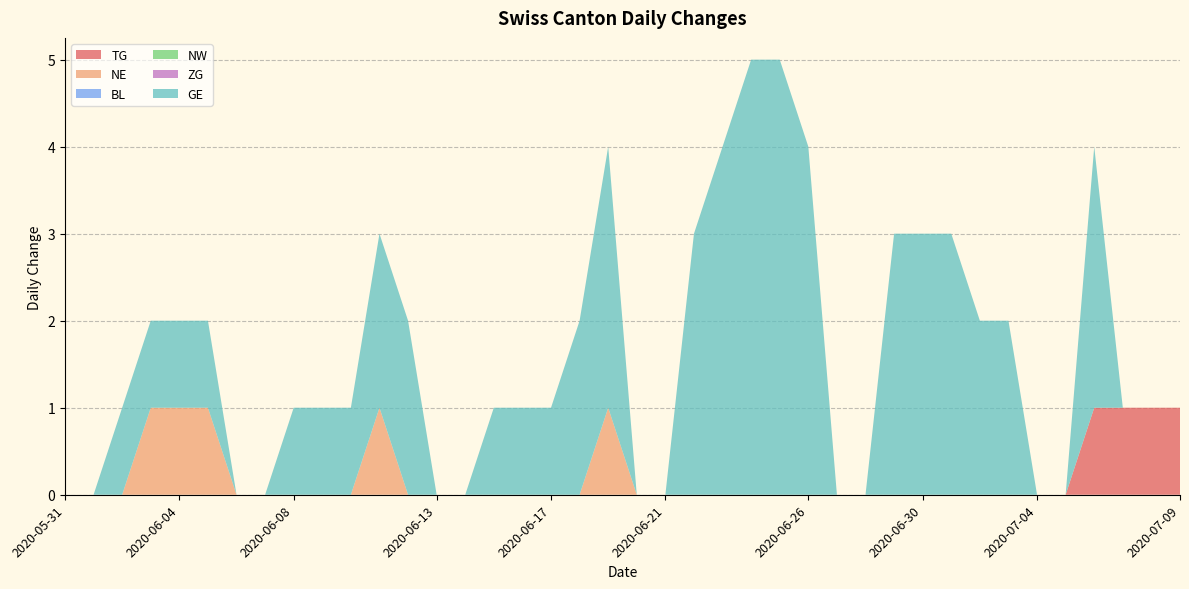

Reading left to right, extract all data points from this chart.

TG: 0	0	0	0	0	0	0	0	0	0	0	0	0	0	0	0	0	0	0	0	0	0	0	0	0	0	0	0	0	0	0	0	0	0	0	0	1	1	1	1
NE: 0	0	0	1	1	1	0	0	0	0	0	1	0	0	0	0	0	0	0	1	0	0	0	0	0	0	0	0	0	0	0	0	0	0	0	0	0	0	0	0
BL: 0	0	0	0	0	0	0	0	0	0	0	0	0	0	0	0	0	0	0	0	0	0	0	0	0	0	0	0	0	0	0	0	0	0	0	0	0	0	0	0
NW: 0	0	0	0	0	0	0	0	0	0	0	0	0	0	0	0	0	0	0	0	0	0	0	0	0	0	0	0	0	0	0	0	0	0	0	0	0	0	0	0
ZG: 0	0	0	0	0	0	0	0	0	0	0	0	0	0	0	0	0	0	0	0	0	0	0	0	0	0	0	0	0	0	0	0	0	0	0	0	0	0	0	0
GE: 0	0	1	1	1	1	0	0	1	1	1	2	2	0	0	1	1	1	2	3	0	0	3	4	5	5	4	0	0	3	3	3	2	2	0	0	3	0	0	0